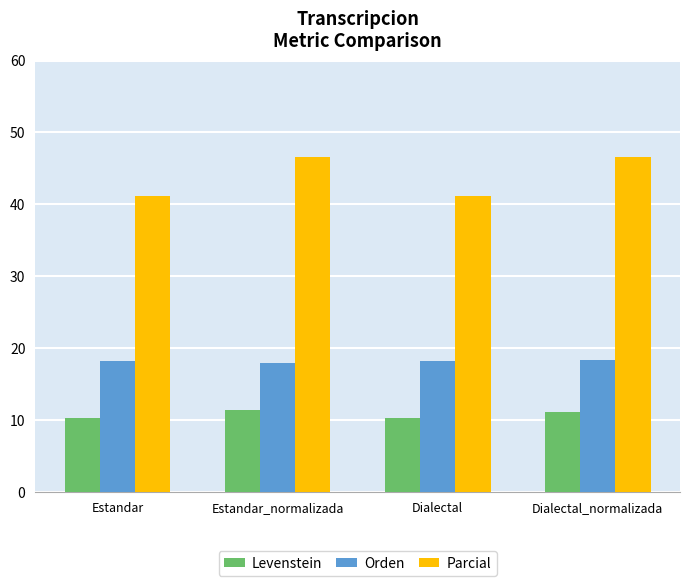

Count the number of data series in this chart.

3